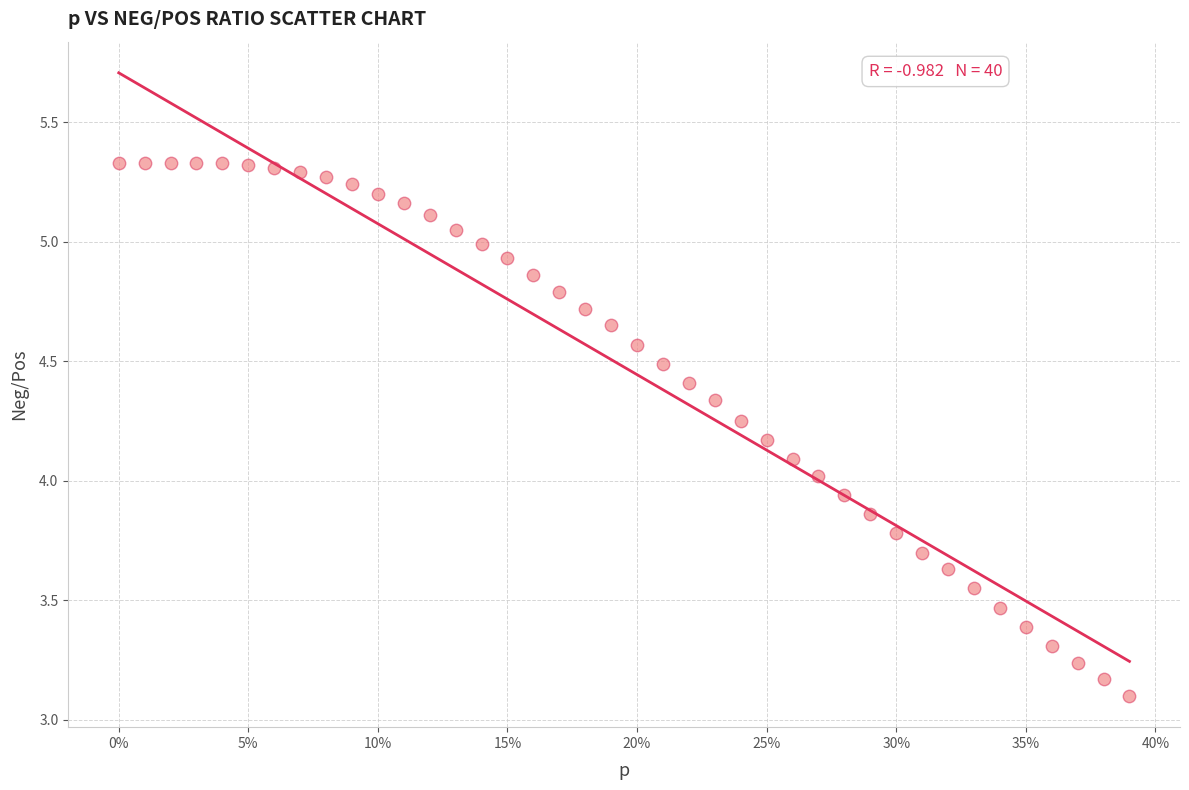

What is the range of X values (max minus min)?

0.4